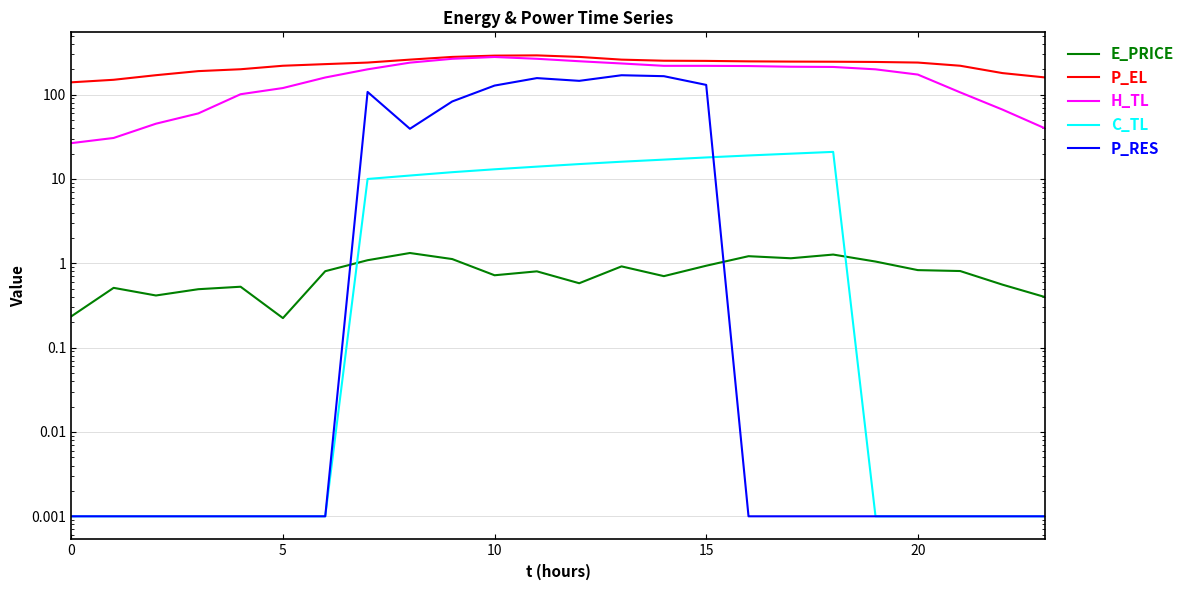

Where does the C_TL series first go above 9?

7